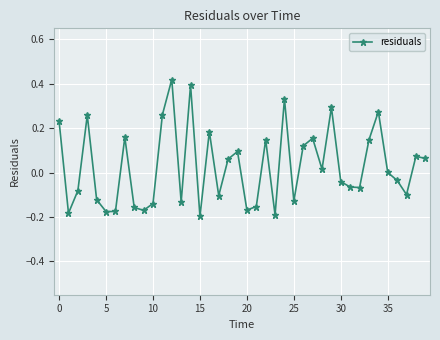

What is the difference between the maximum and second lowest values?

0.6